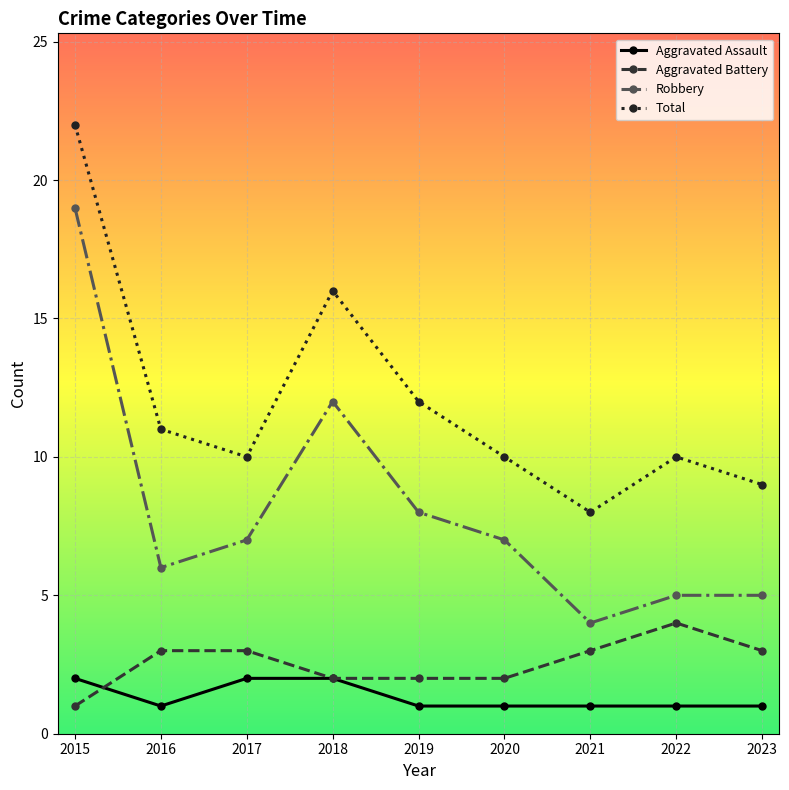

True or false: Aggravated Battery and Total intersect in this chart.

False